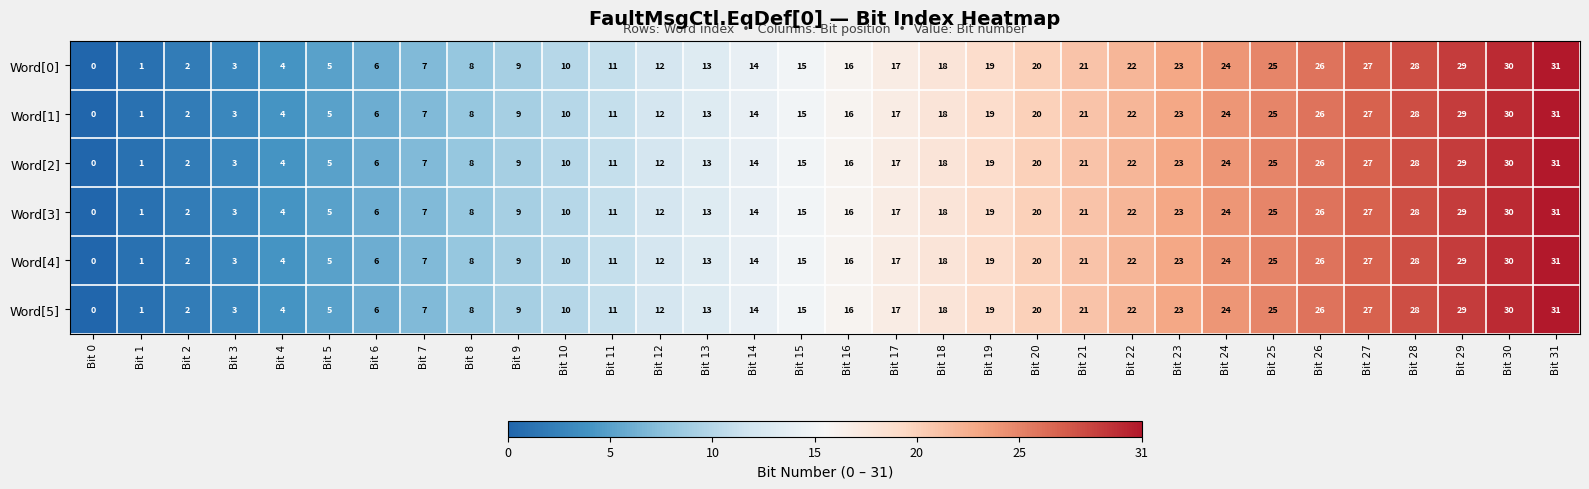

What is the total value across all series at Bit 26?

156